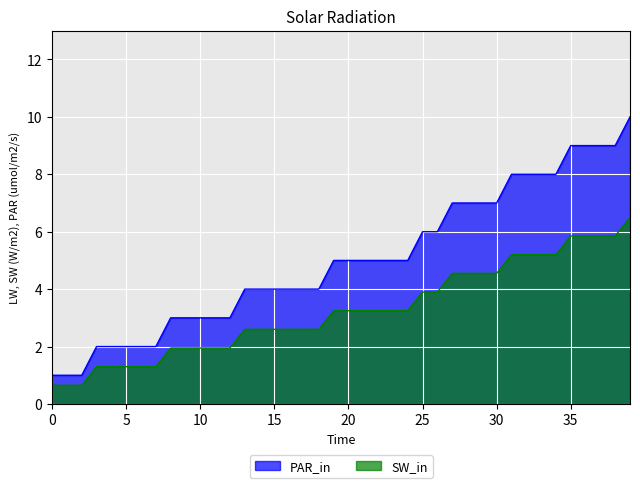

True or false: PAR_in and SW_in intersect in this chart.

False